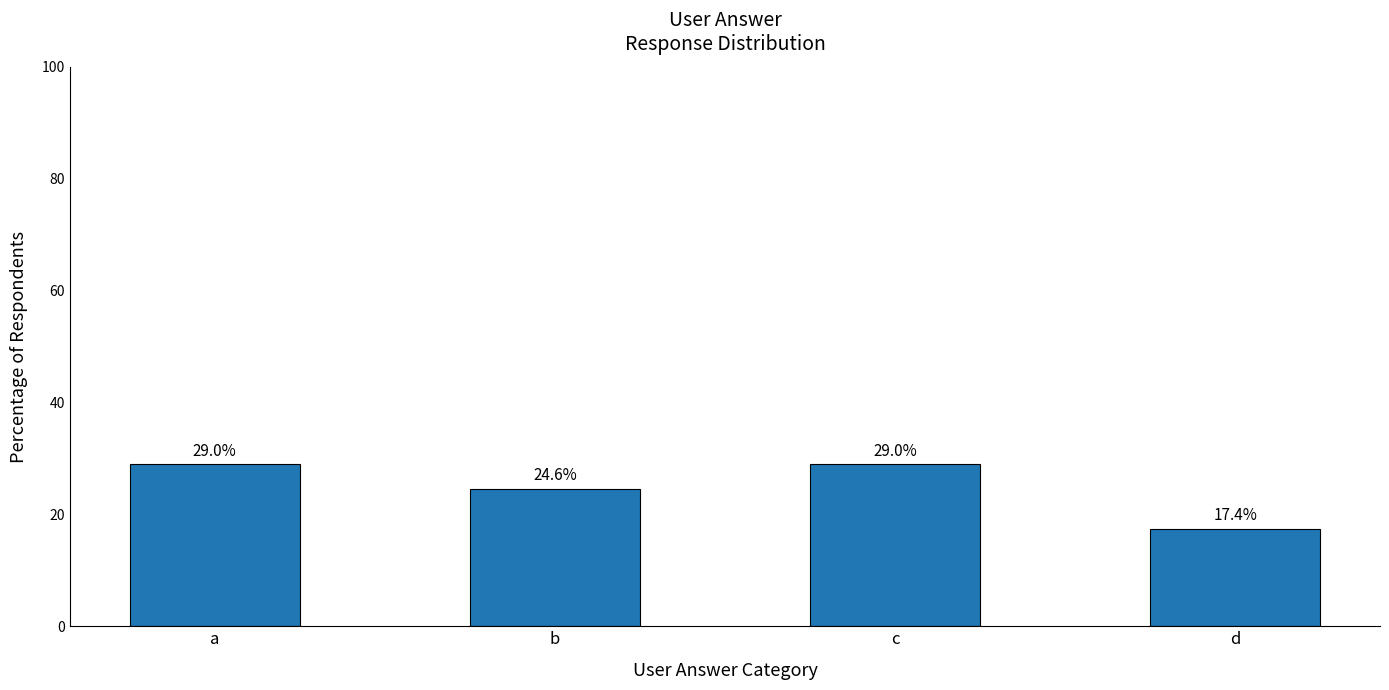

What is the ratio of the value at a to the value at d?

1.7